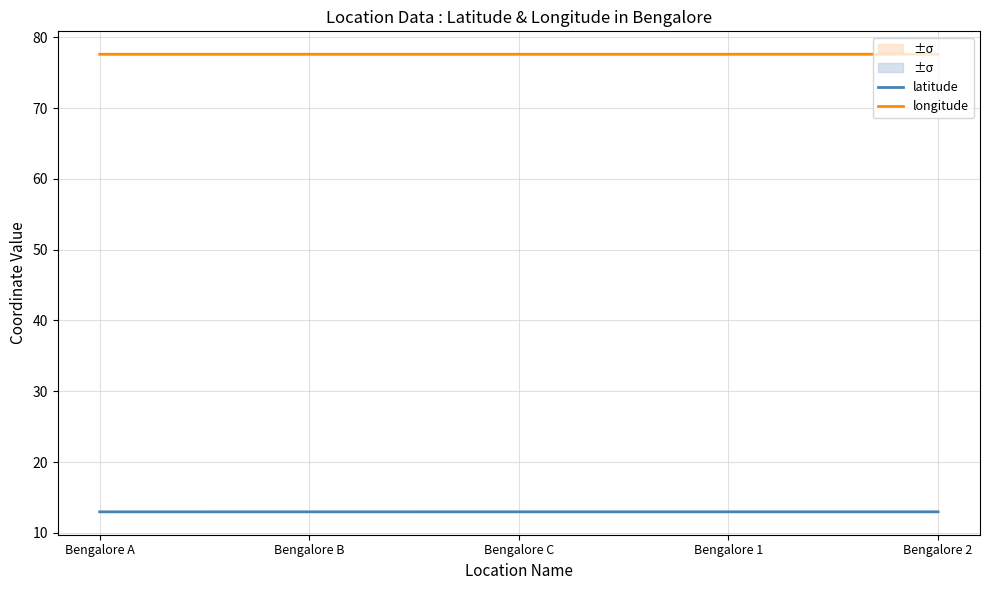

True or false: longitude has more than 0 interior local peaks.

False